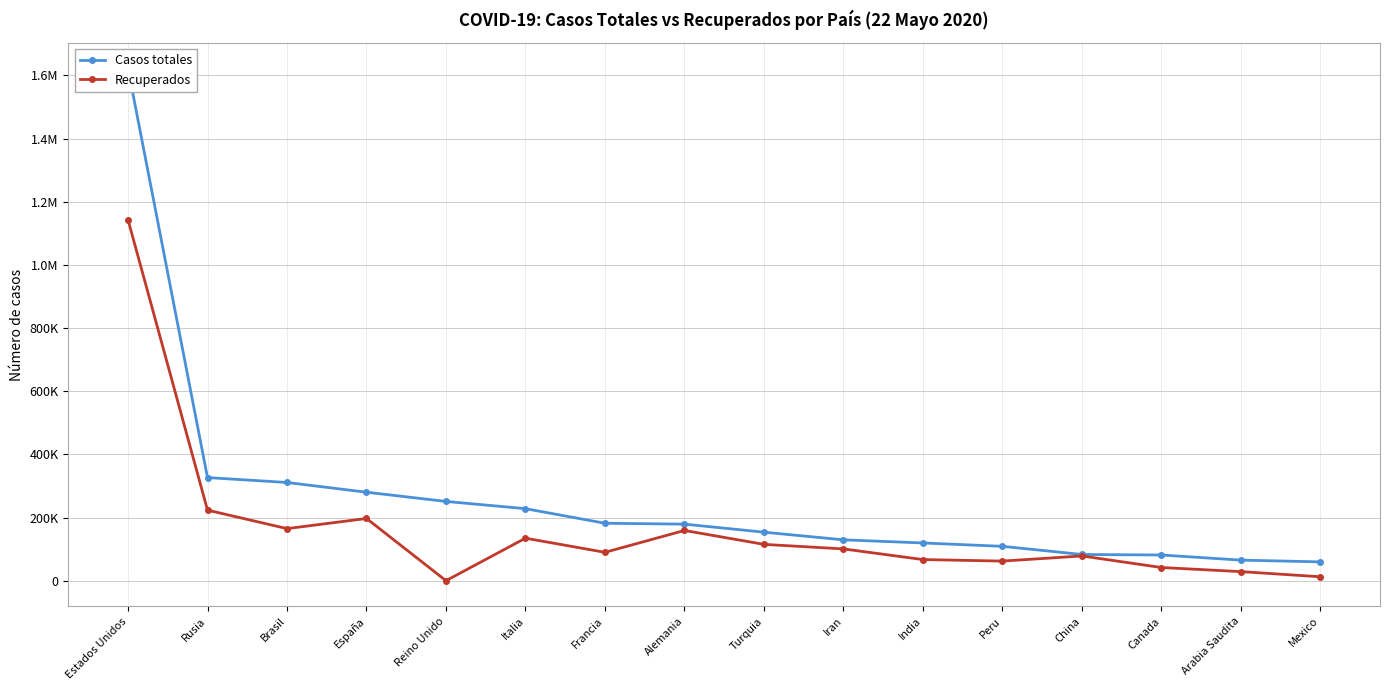

The Recuperados series shows 89753 at Francia. True or false?

True